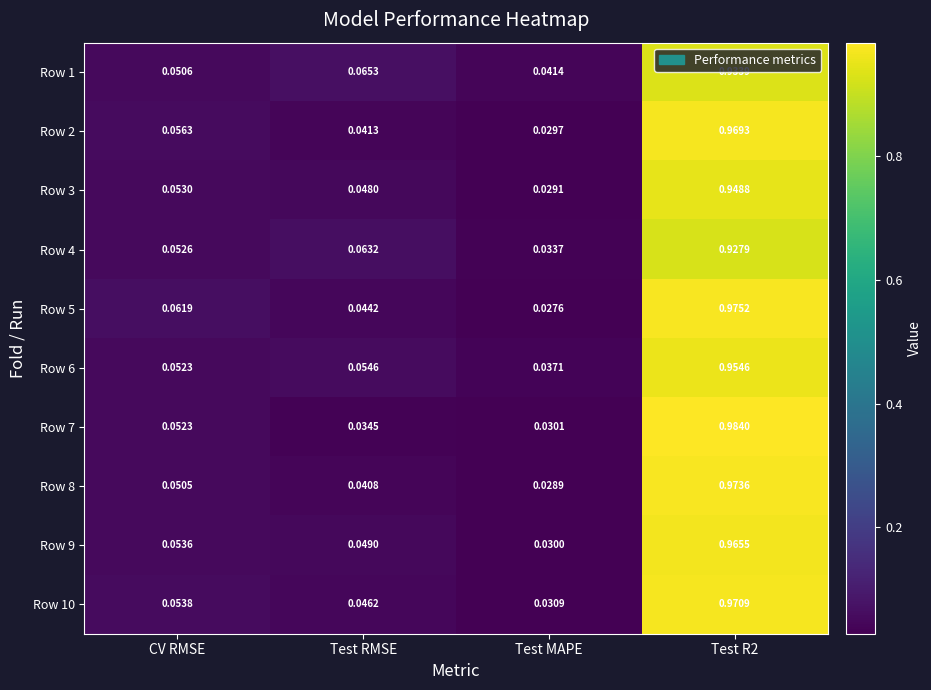

Is the value of Row 4 at Test MAPE greater than the value of Row 2 at Test RMSE?

No